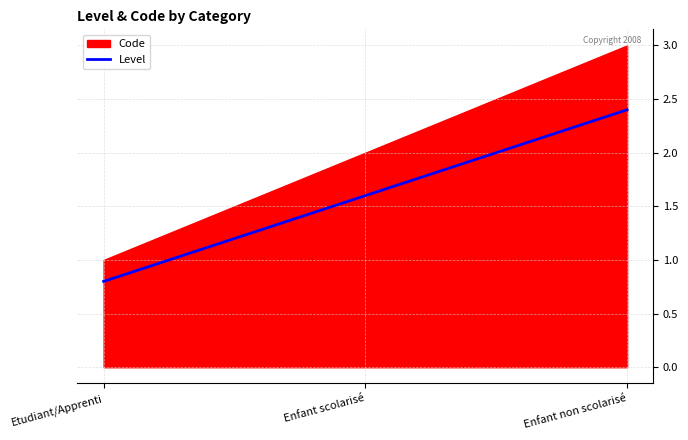

At which label does the data first exceed 1?

Enfant scolarisé